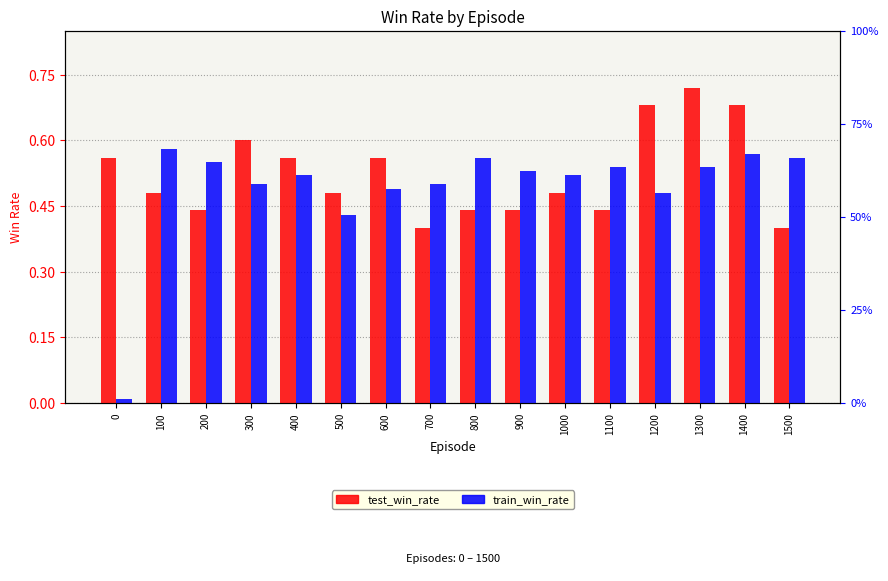

Reading right to left, list all the values displayed in this chart.

test_win_rate: 1500=0.4	1400=0.7	1300=0.7	1200=0.7	1100=0.4	1000=0.5	900=0.4	800=0.4	700=0.4	600=0.6	500=0.5	400=0.6	300=0.6	200=0.4	100=0.5	0=0.6
train_win_rate: 1500=0.6	1400=0.6	1300=0.5	1200=0.5	1100=0.5	1000=0.5	900=0.5	800=0.6	700=0.5	600=0.5	500=0.4	400=0.5	300=0.5	200=0.6	100=0.6	0=0.0